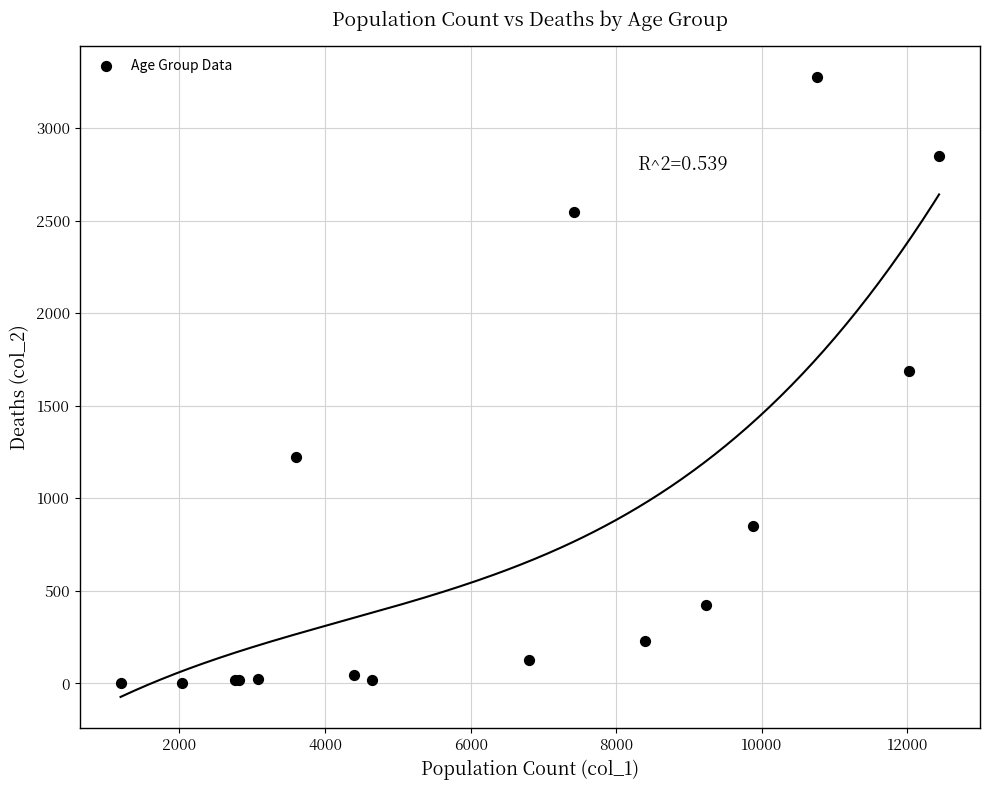

What Y value in the scatter plot is closest to 1638?

1690